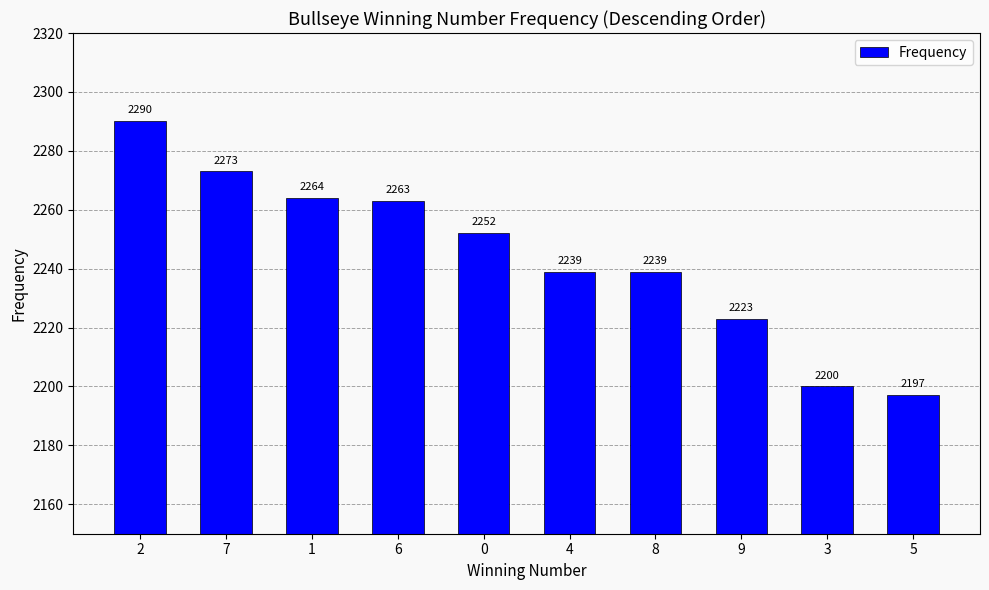

What is the value of the 9th bar from the left?

2200